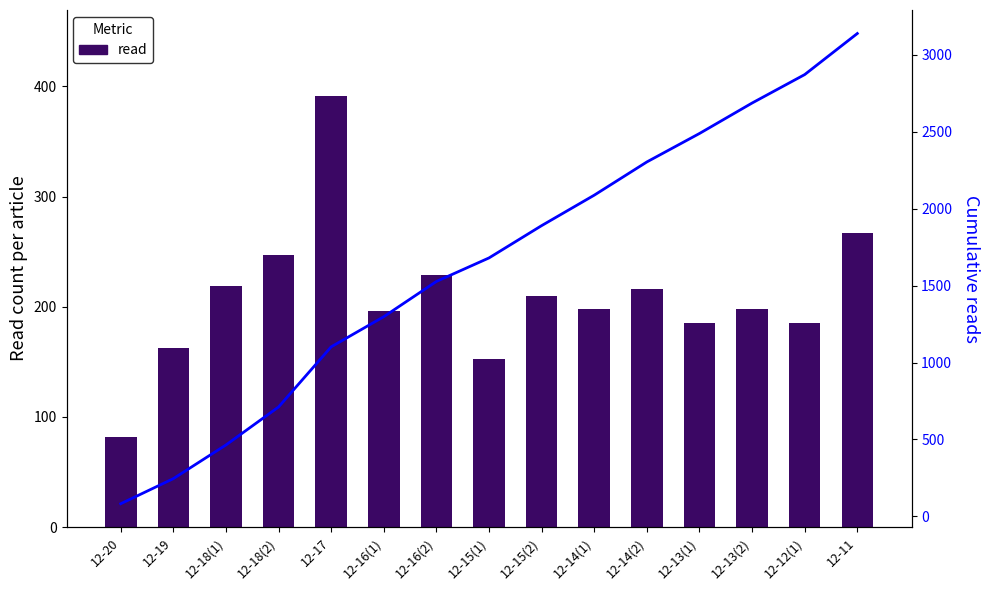

What is the maximum value shown in the chart?

3139